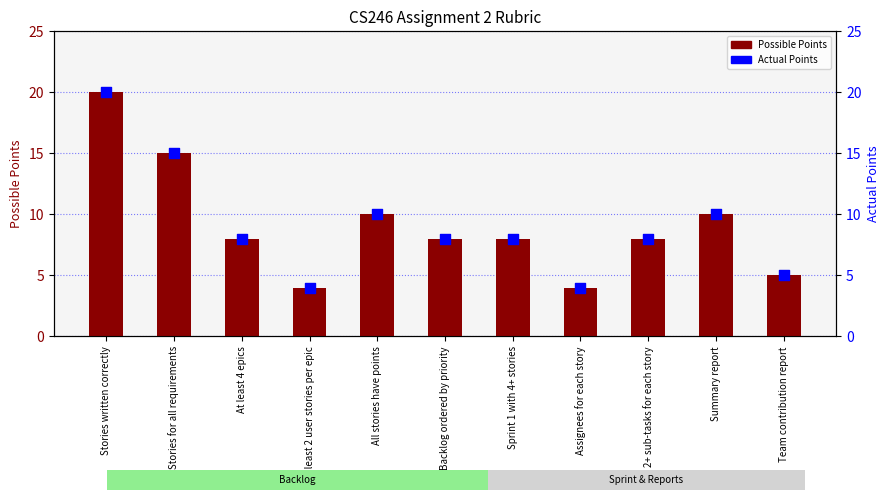

Is the value of Possible Points at At least 4 epics greater than the value of Actual Points at Summary report?

No